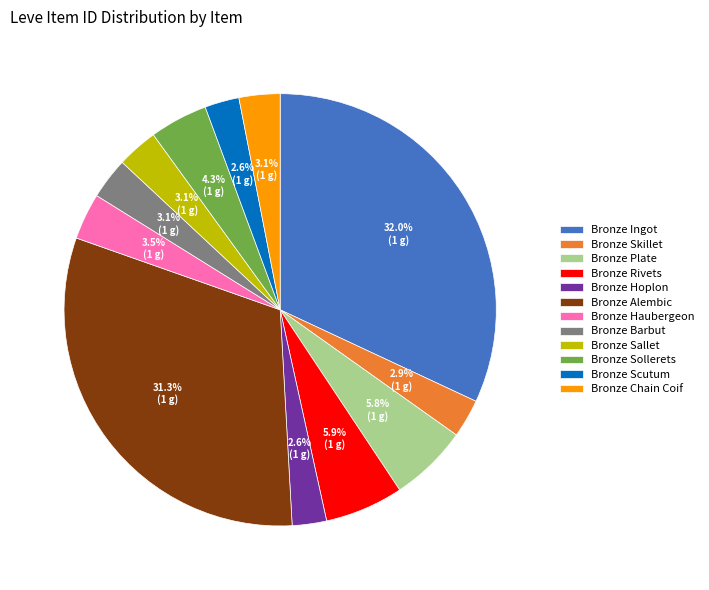

Which category has the biggest portion of the pie?

Bronze Ingot